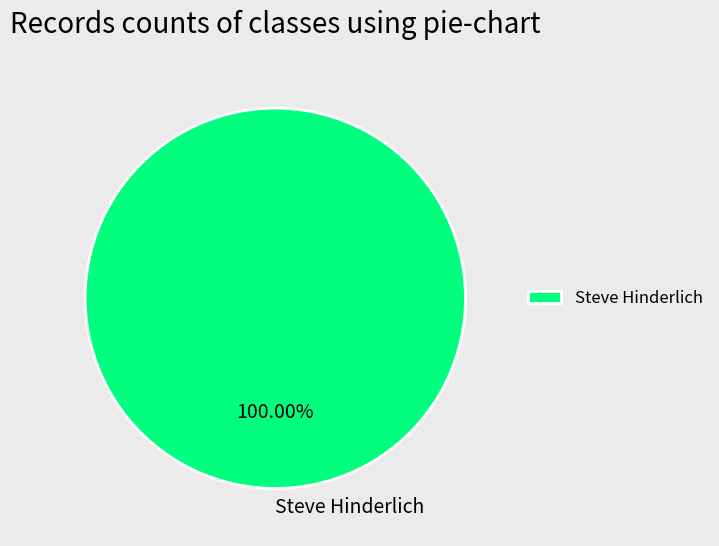

Count the number of slices in the pie.

1